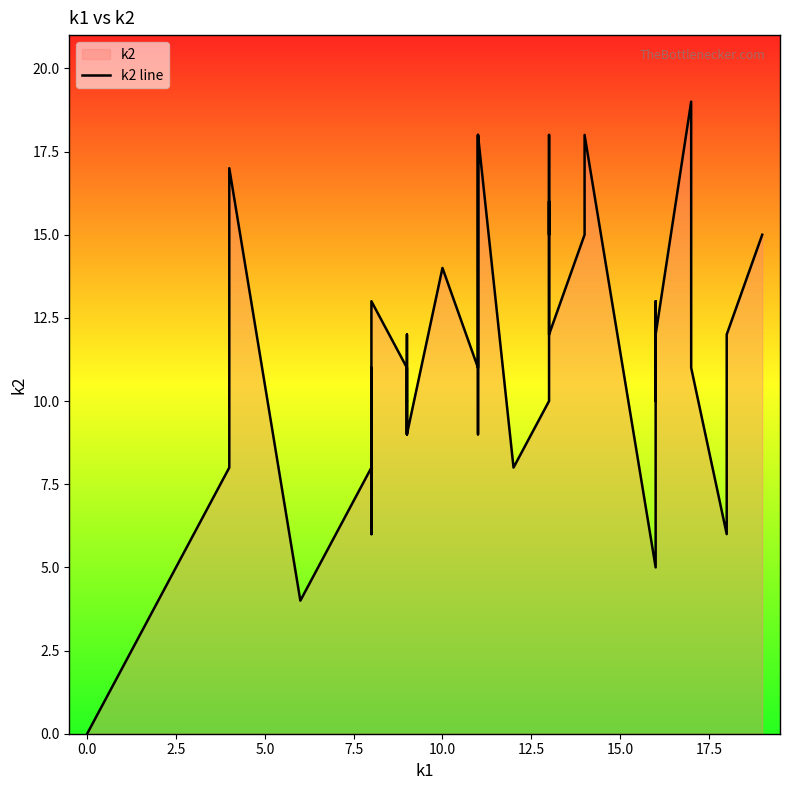

Is it true that the value at 11 is 6?

False